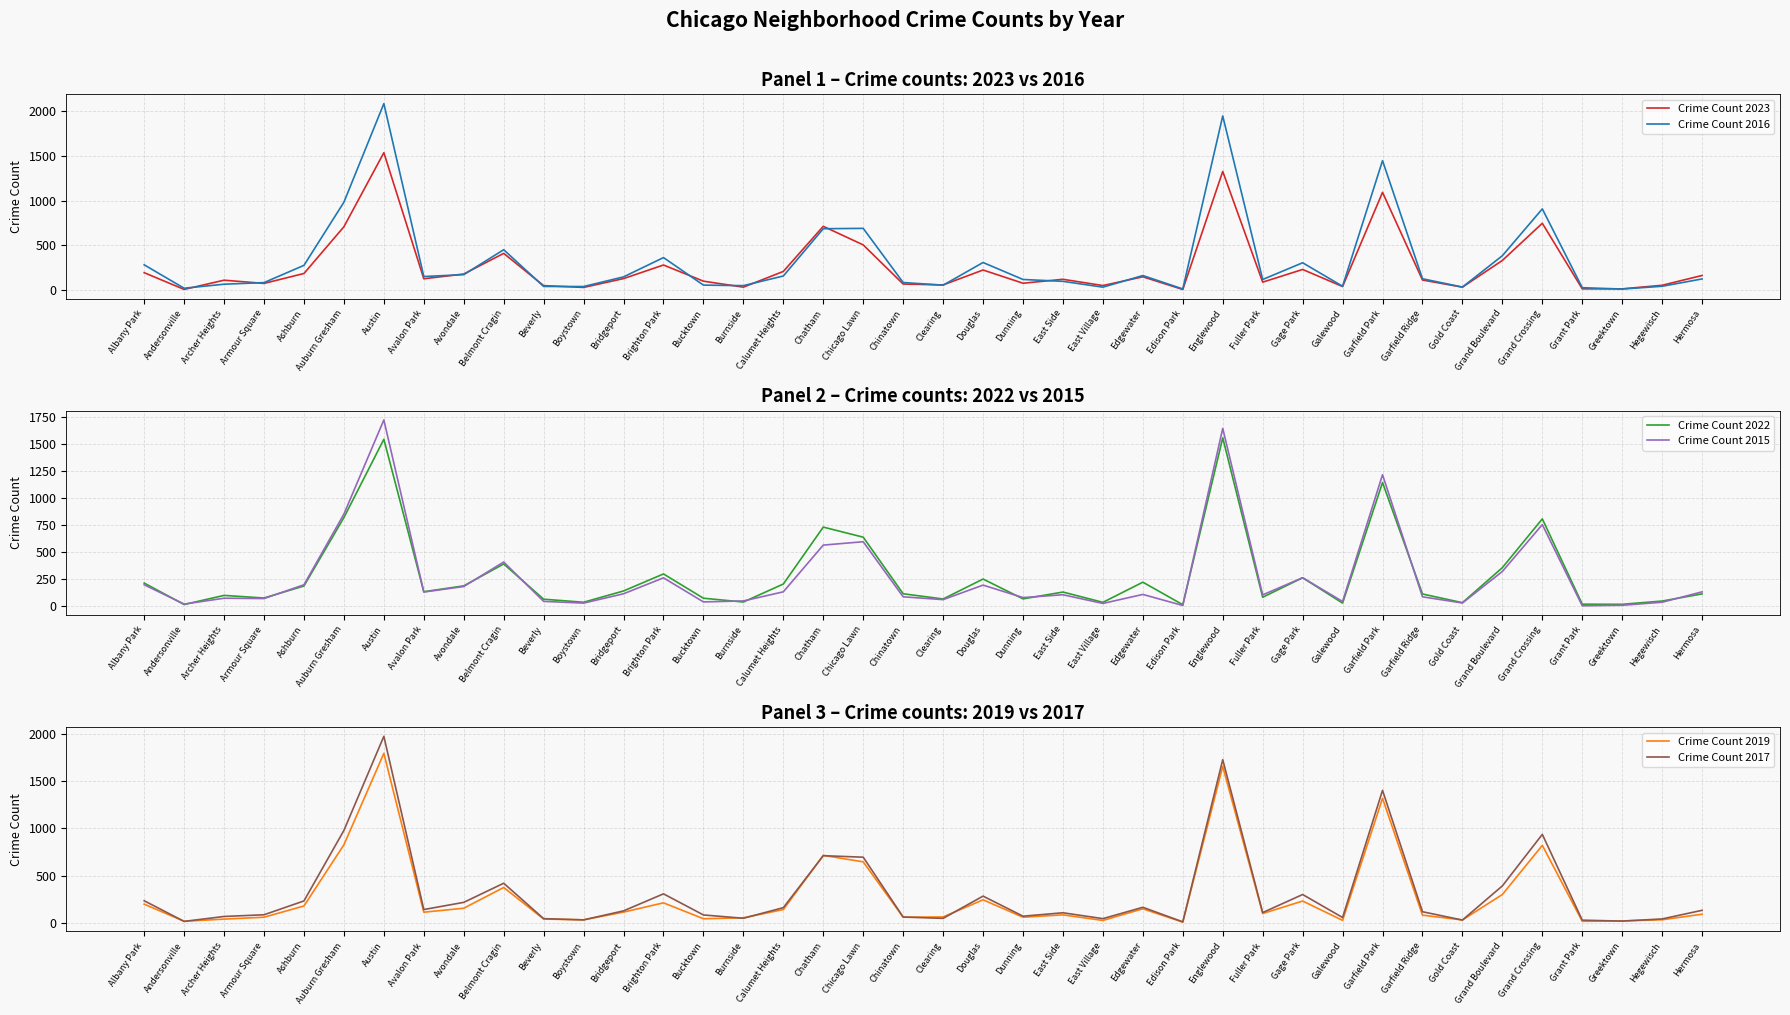

The value of Crime Count 2015 at Gold Coast is 54. True or false?

False